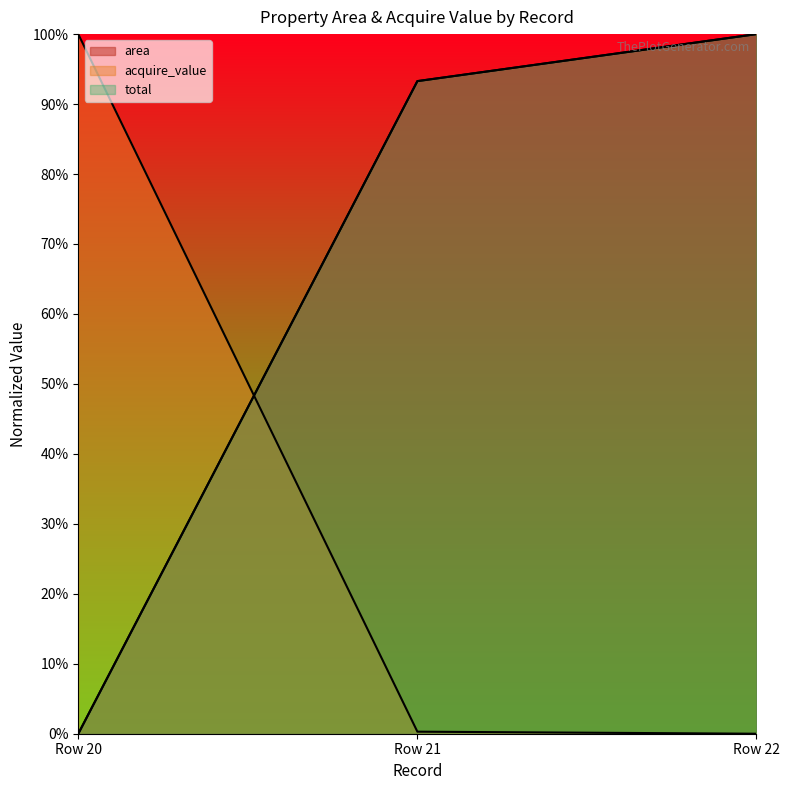

List the labels in order of acquire_value value, largest first.

Row 20, Row 21, Row 22